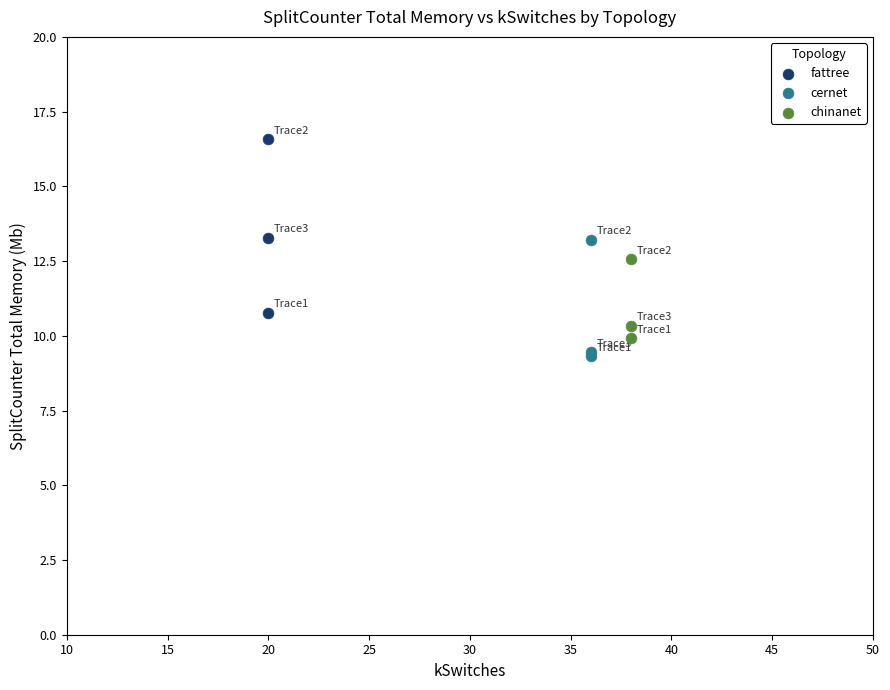

Which series reaches the maximum Y coordinate?

fattree